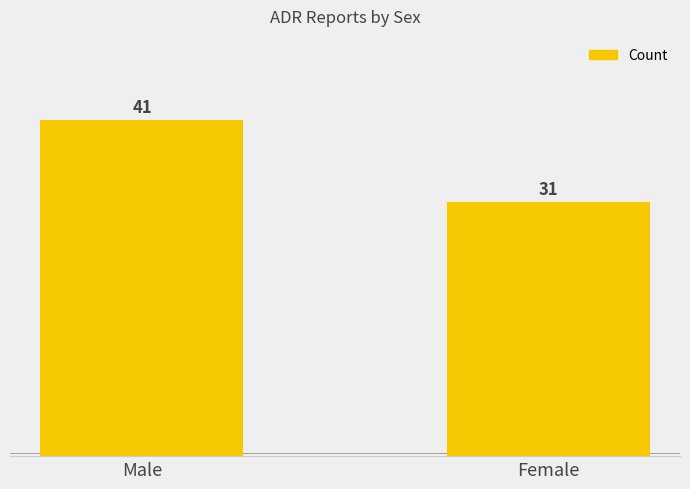

How many bars are there in total?

2